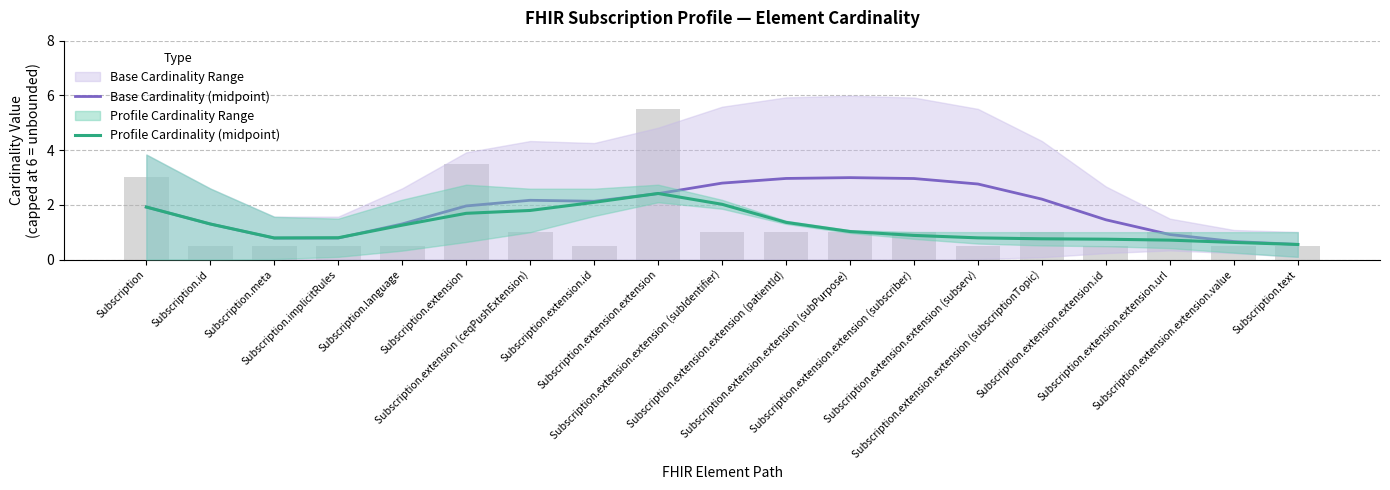

What is the value of the Profile Cardinality (midpoint) bar at the 16th from the left?

0.7